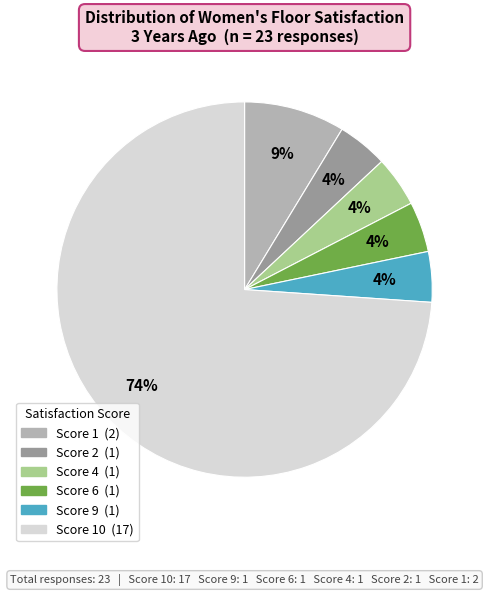

Is there any slice that represents more than half of the pie?

Yes